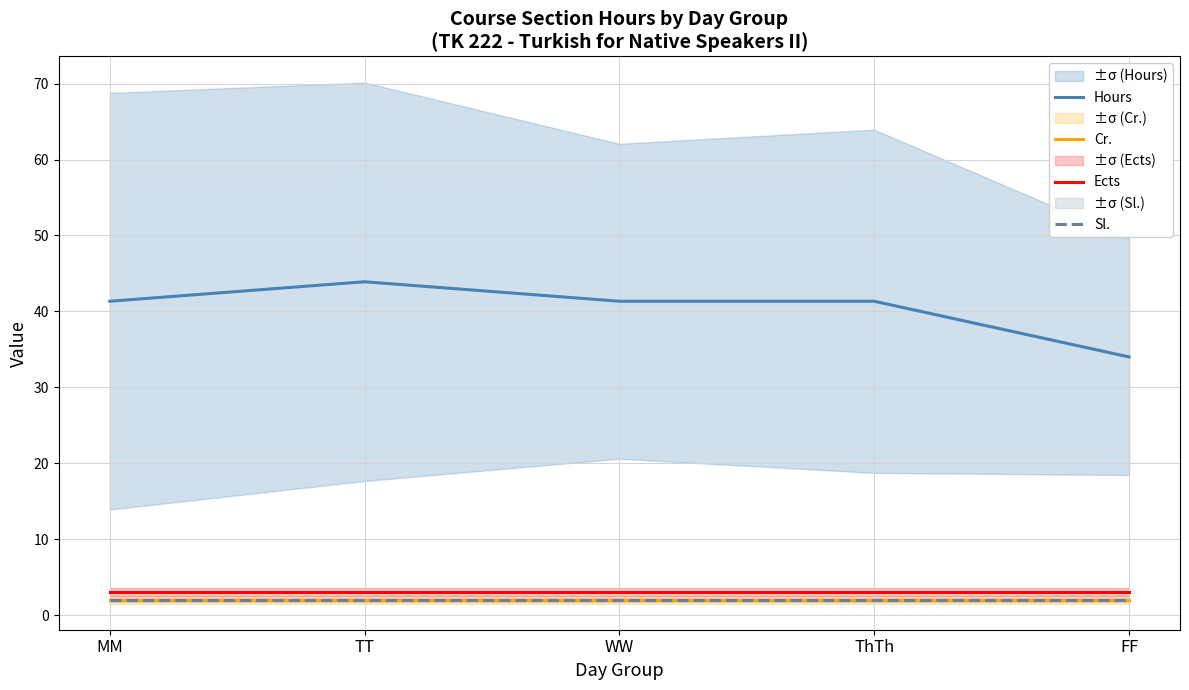

What is the spread (max minus min) of values at FF?

32.0